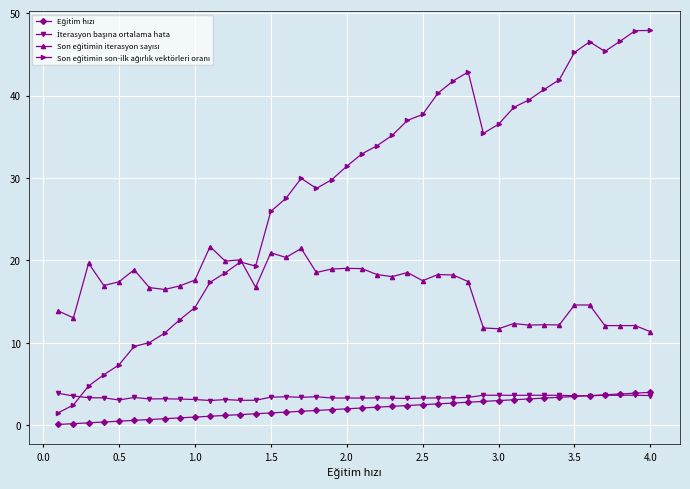

What is the greatest value displayed?

47.9